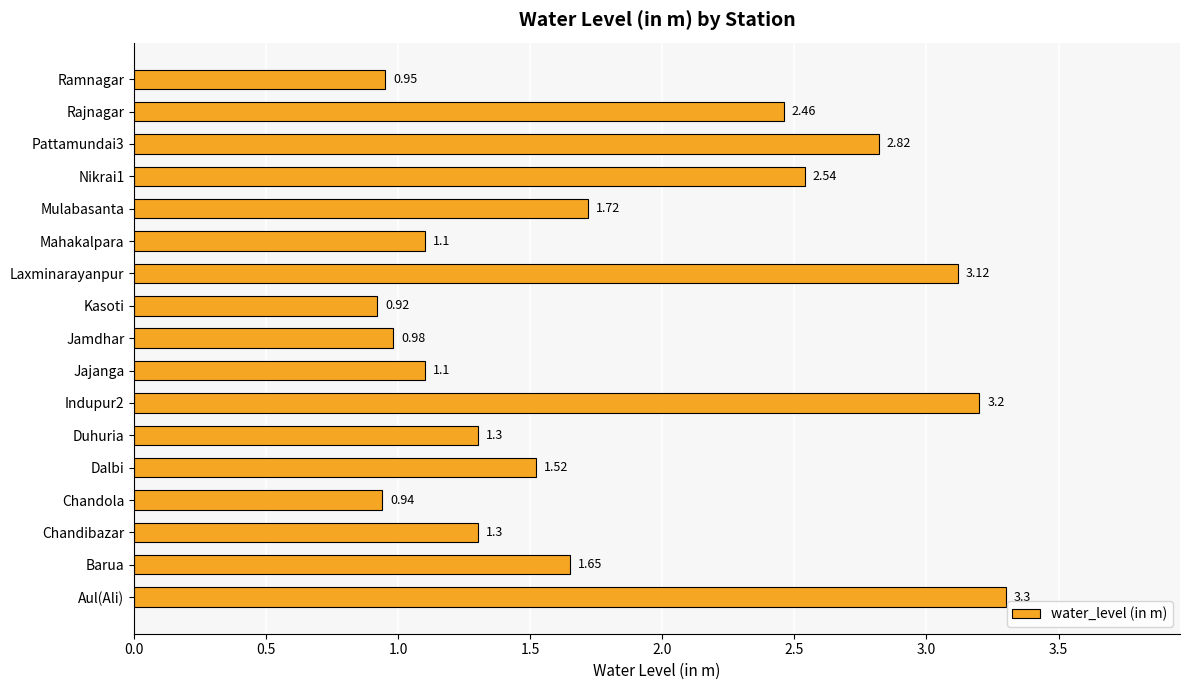

What is the change in value from Aul(Ali) to Nikrai1?

-0.8